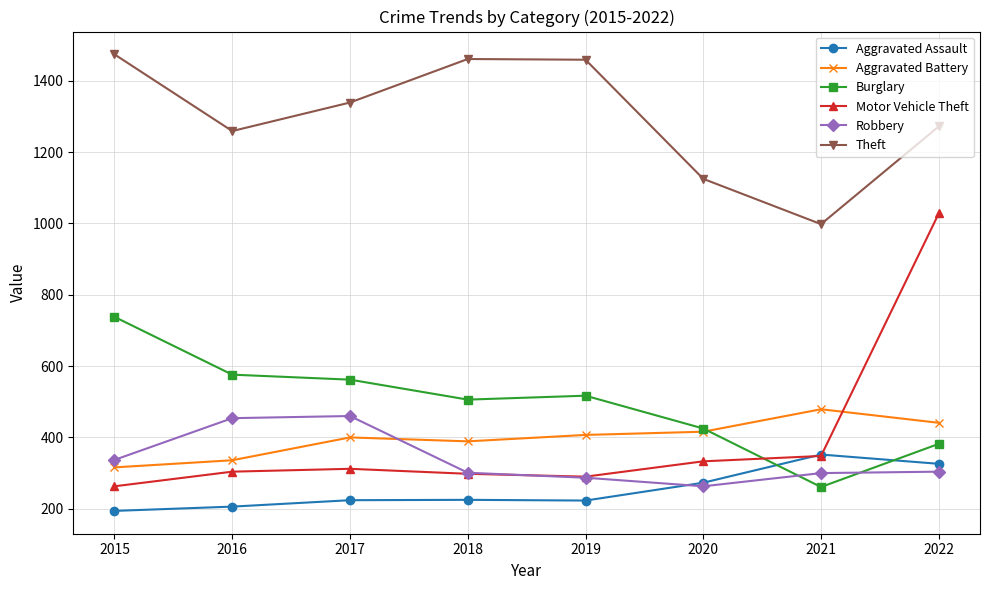

At how many categories does at least one series exceed 824?

8